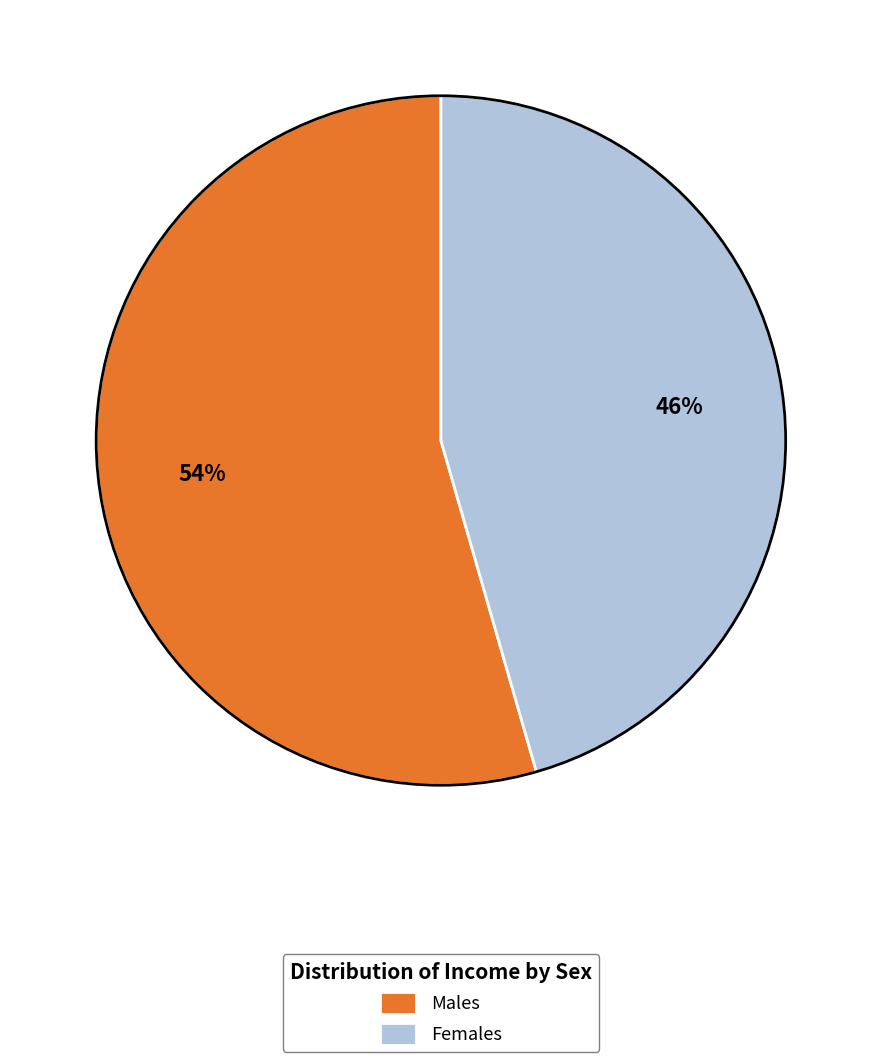

To the nearest percent, what is the combined percentage of Females and Males?

100%